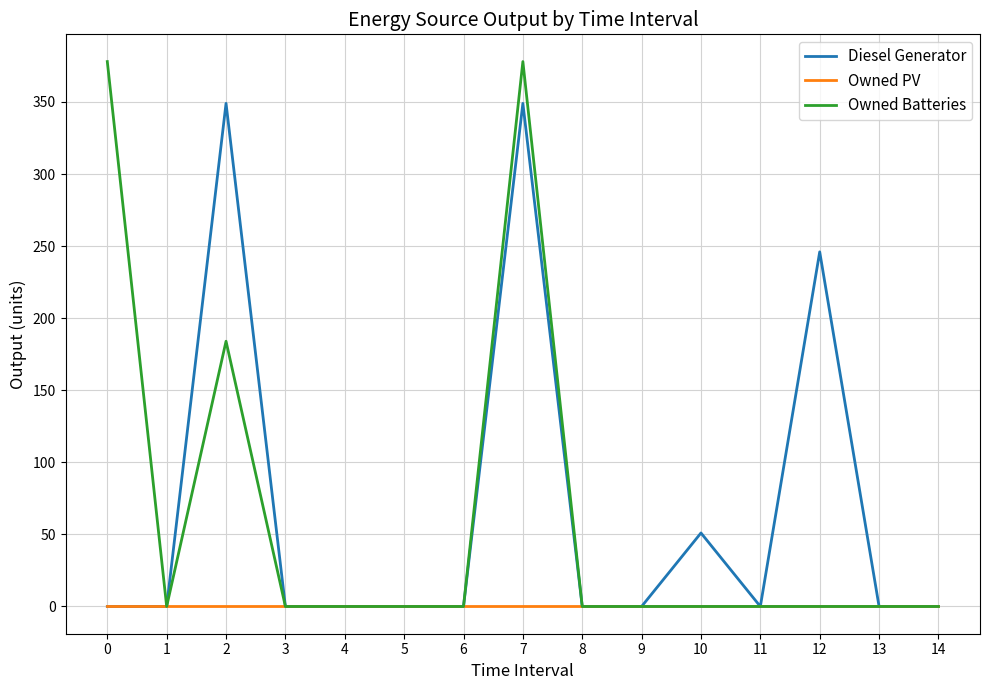

Count the number of categories in the chart.

15